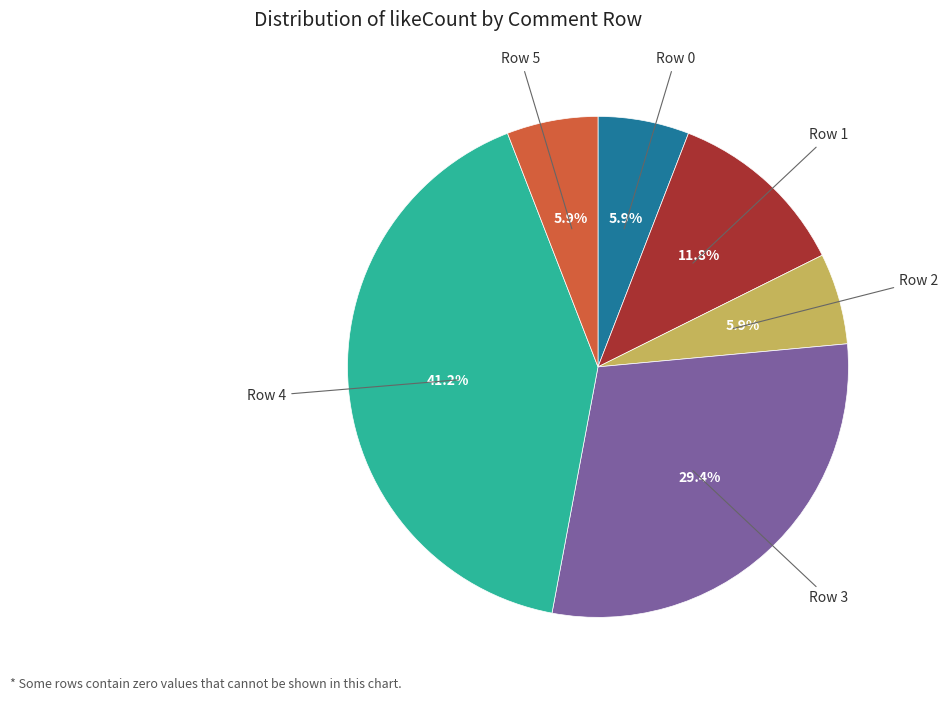

How many slices are in this pie chart?

6